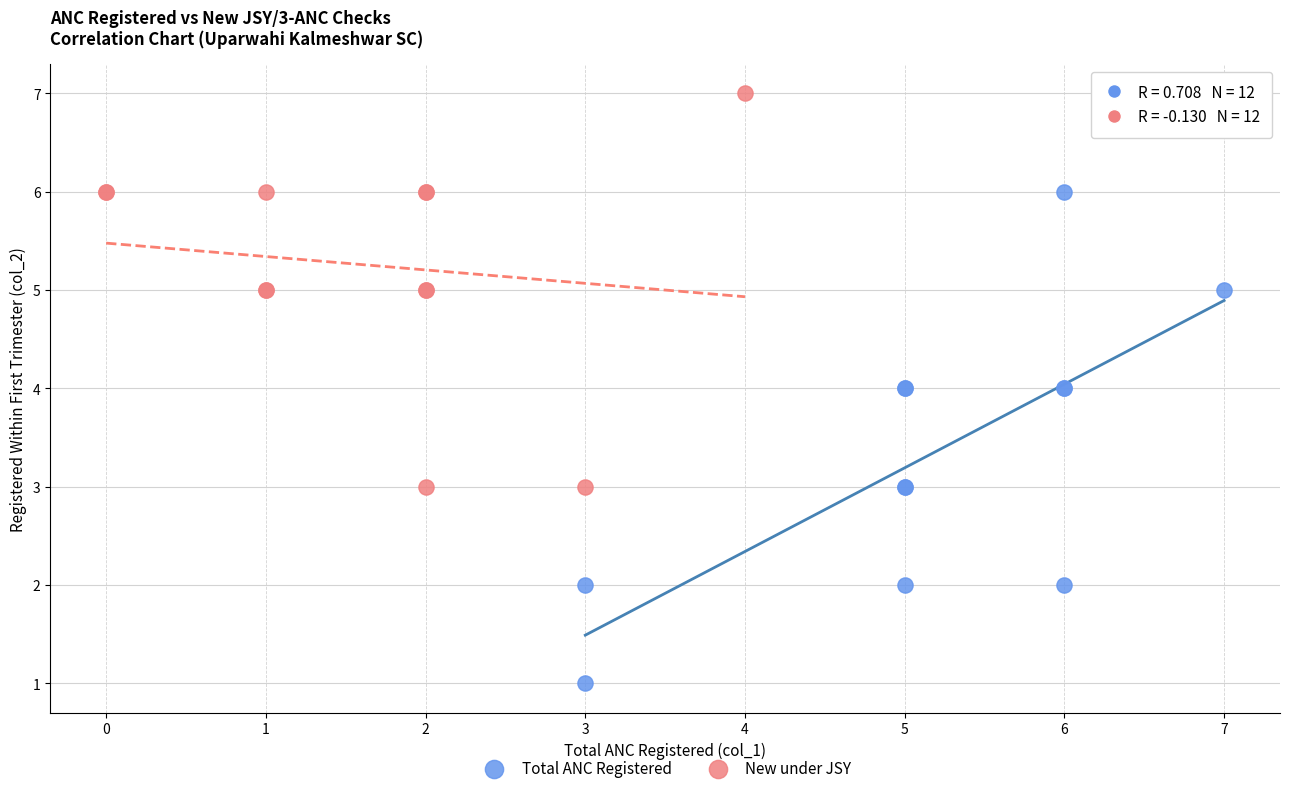

Which series reaches the maximum Y coordinate?

New under JSY